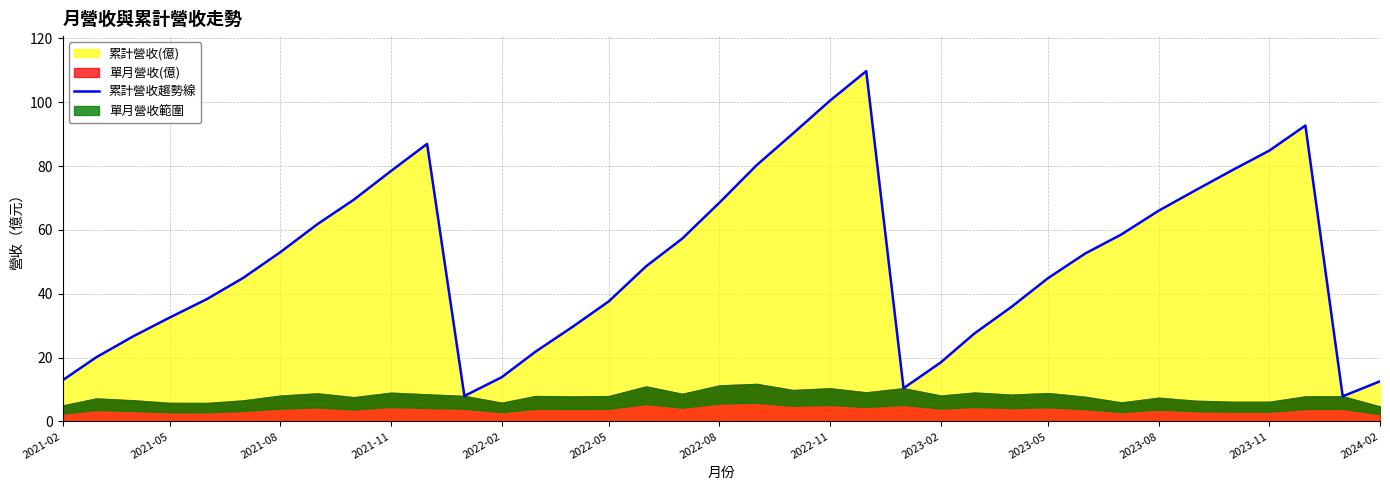

What is the maximum value for 累計營收趨勢線?

109.7